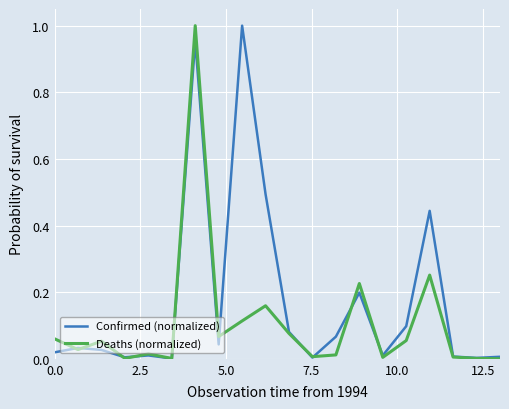

True or false: Deaths (normalized) and Confirmed (normalized) intersect in this chart.

True